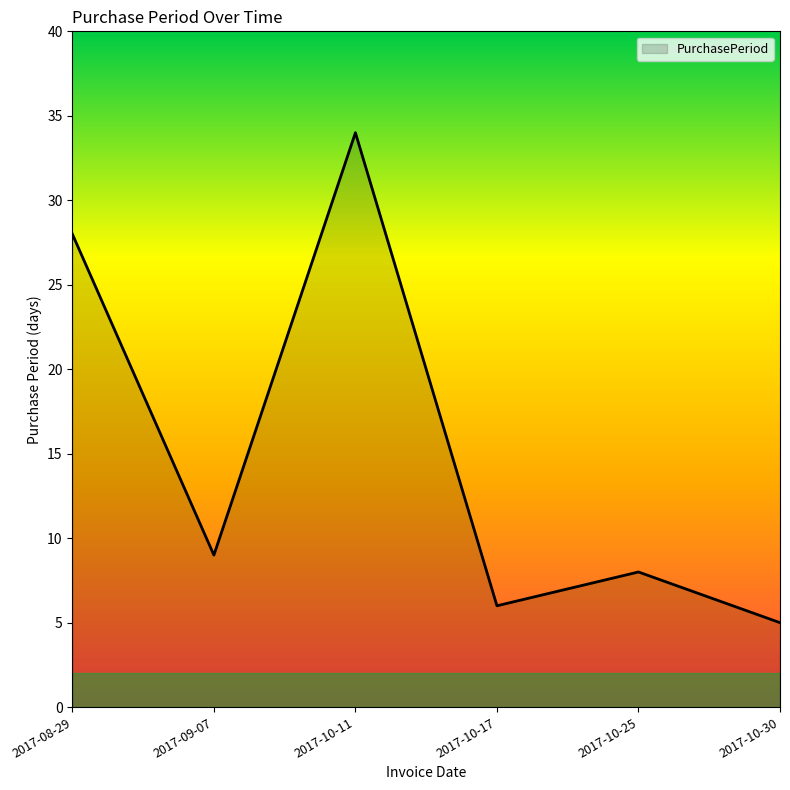

True or false: the data has more than 0 interior local peaks.

True